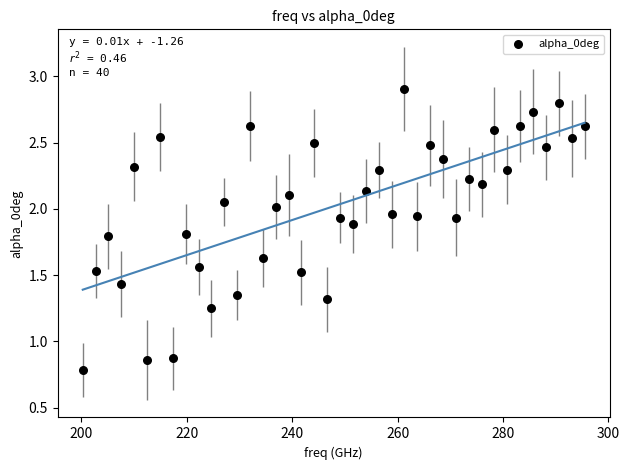

What is the range of X values (max minus min)?

95.2